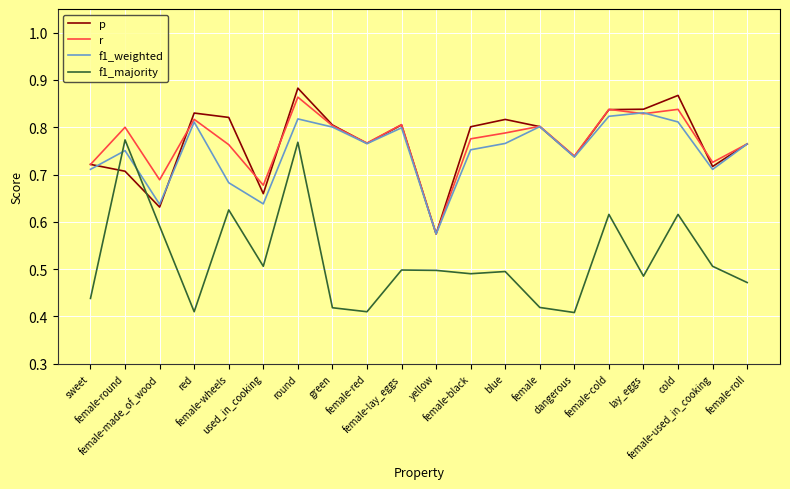

Which series has the largest range (max minus min)?

f1_majority